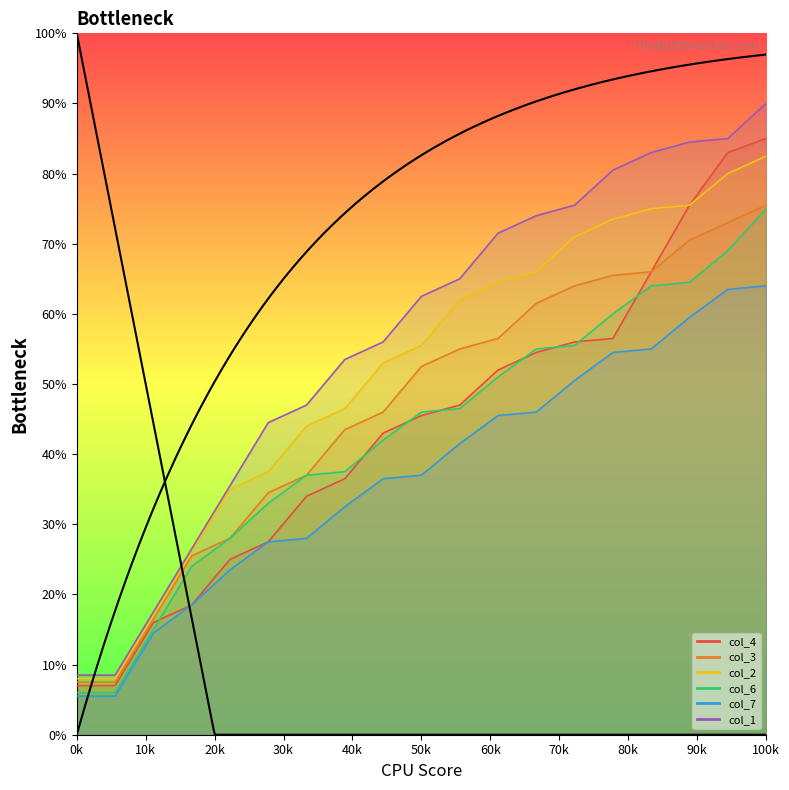

True or false: col_6 and col_1 cross at least once.

False